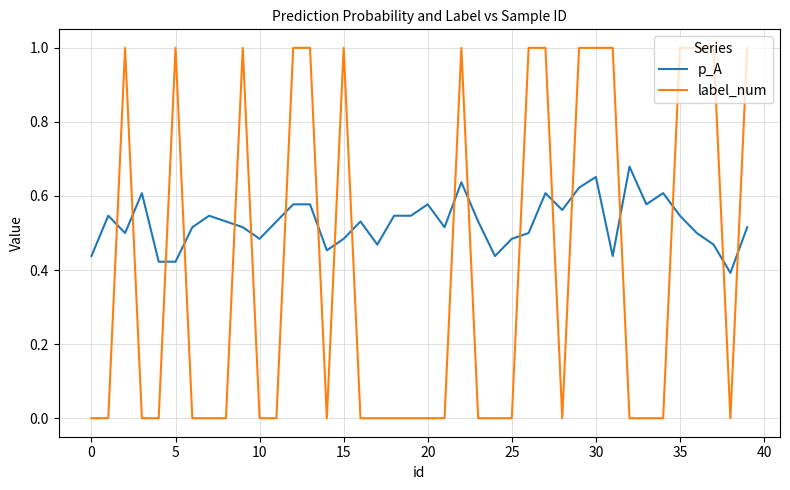

After their last crossing, which series has the higher values: p_A or label_num?

label_num